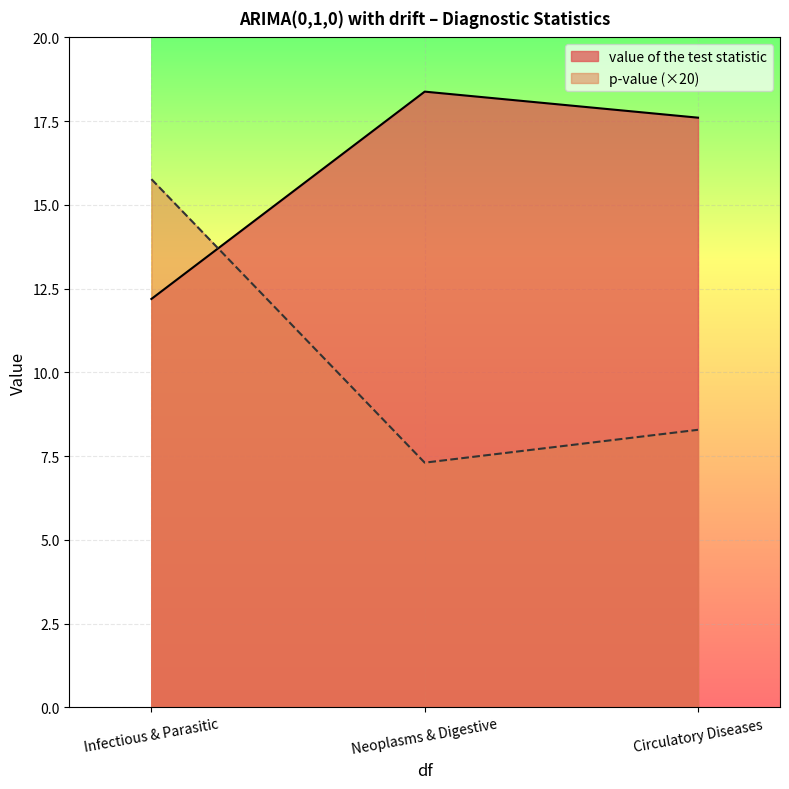

What are all the series names shown in the legend?

value of the test statistic, p-value (×20)